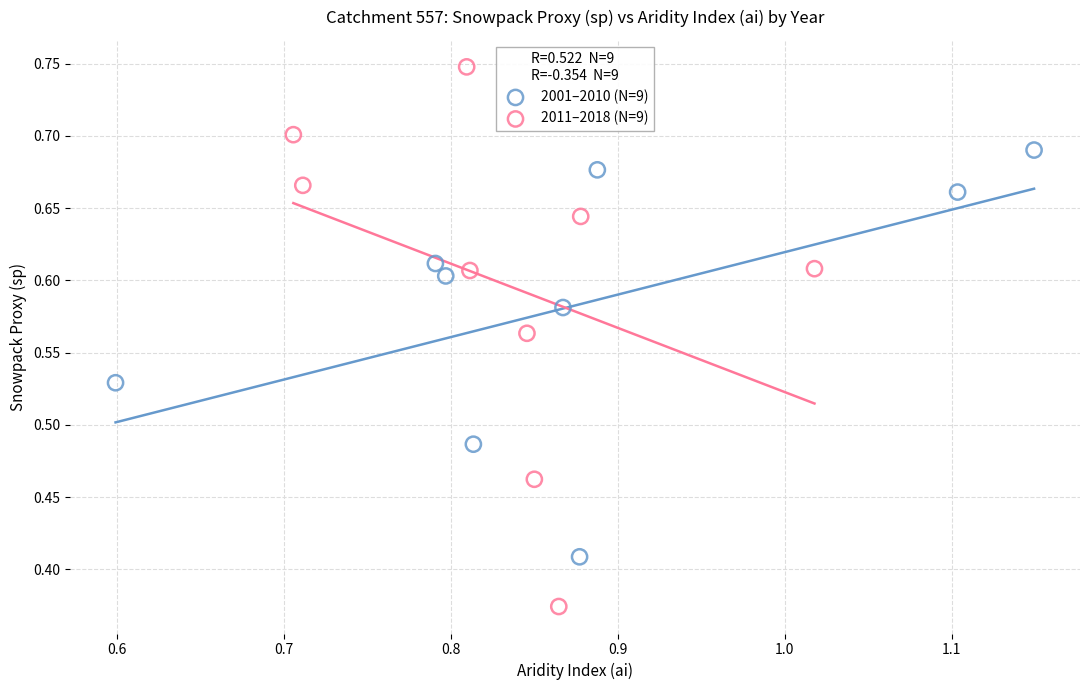

Which series contains the highest Y value?

2011–2018 (N=9)